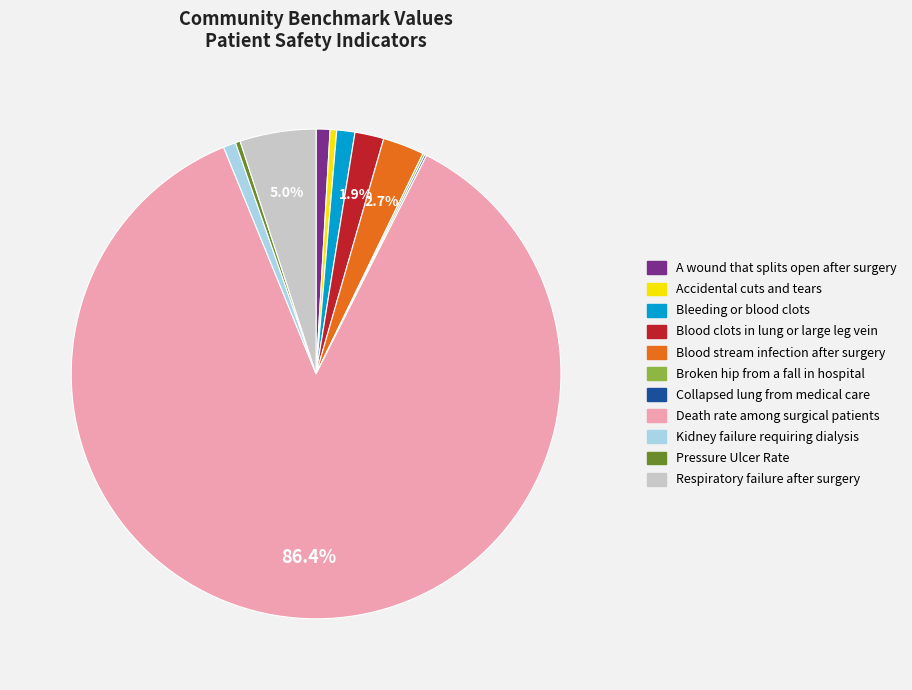

Is there a majority slice in this chart?

Yes